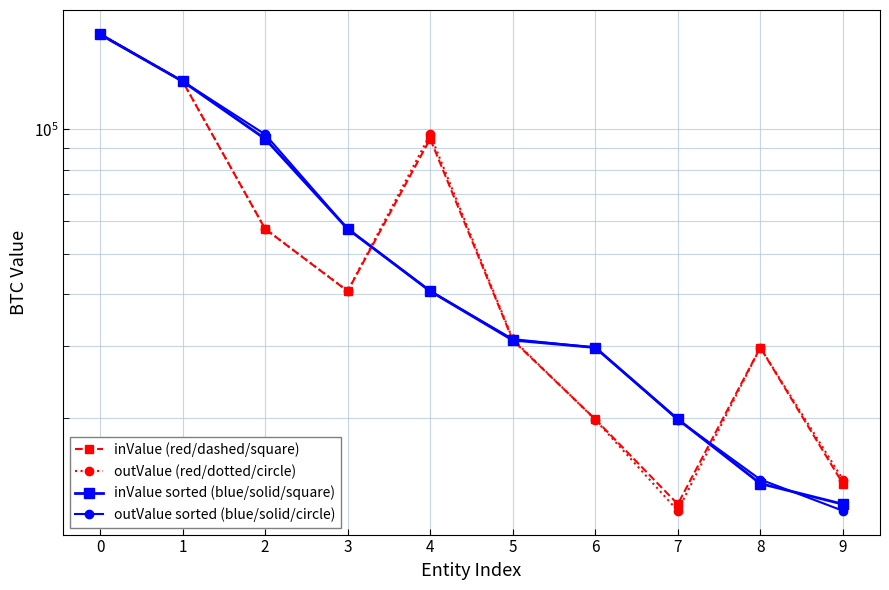

How many series are shown in this chart?

4